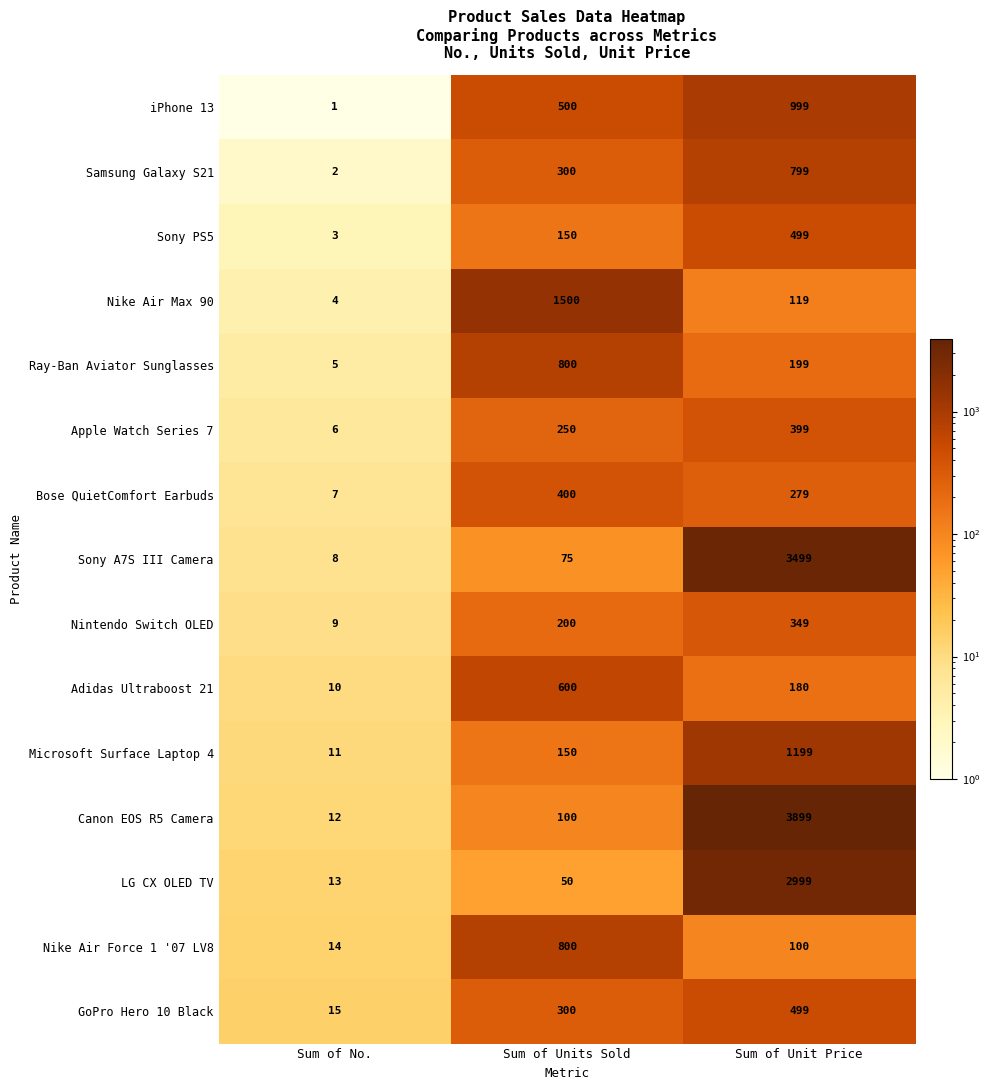

Which series has the largest total across all categories?

Canon EOS R5 Camera